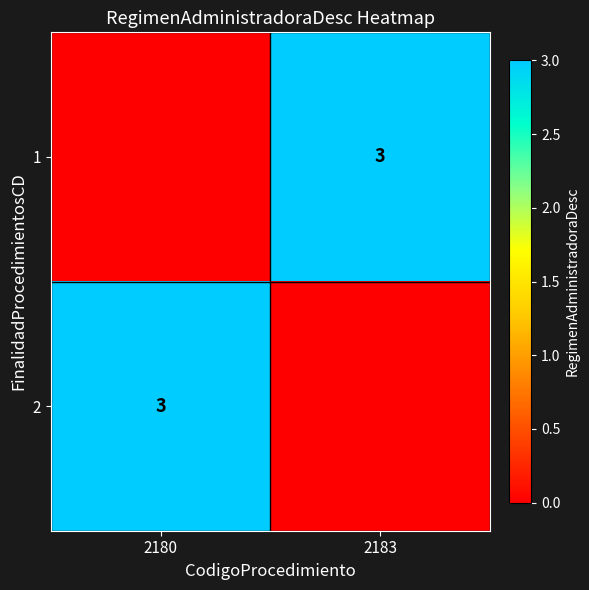

At which category is the sum across all series the highest?

2180